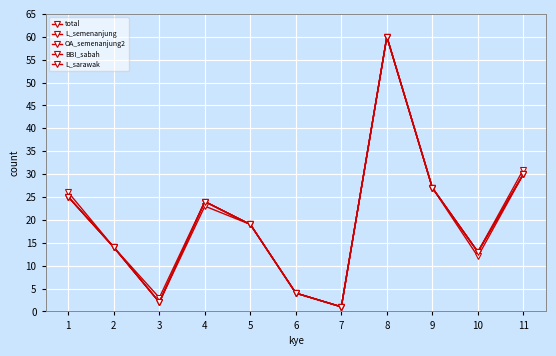

Reading left to right, list all the values displayed in this chart.

total: 1=26	2=14	3=3	4=24	5=19	6=4	7=1	8=60	9=27	10=13	11=31
L_semenanjung: 1=25	2=14	3=2	4=24	5=19	6=4	7=1	8=60	9=27	10=13	11=30
OA_semenanjung2: 1=25	2=14	3=2	4=24	5=19	6=4	7=1	8=60	9=27	10=13	11=30
BBI_sabah: 1=25	2=14	3=2	4=23	5=19	6=4	7=1	8=60	9=27	10=12	11=30
L_sarawak: 1=25	2=14	3=2	4=24	5=19	6=4	7=1	8=60	9=27	10=13	11=30